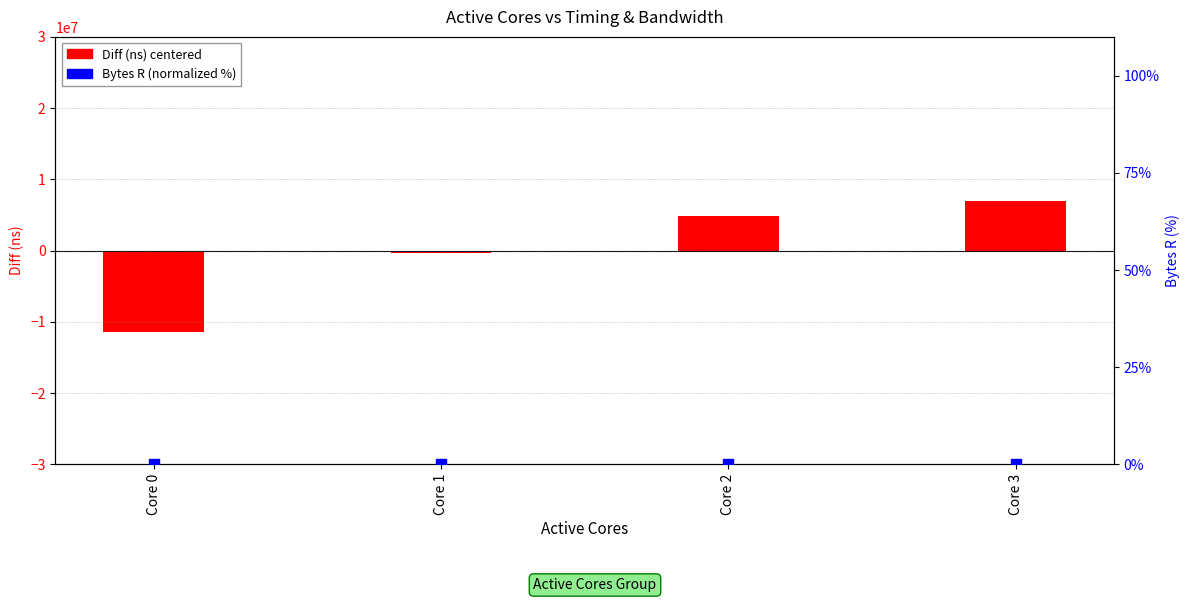

At which category is the sum across all series the highest?

Core 3